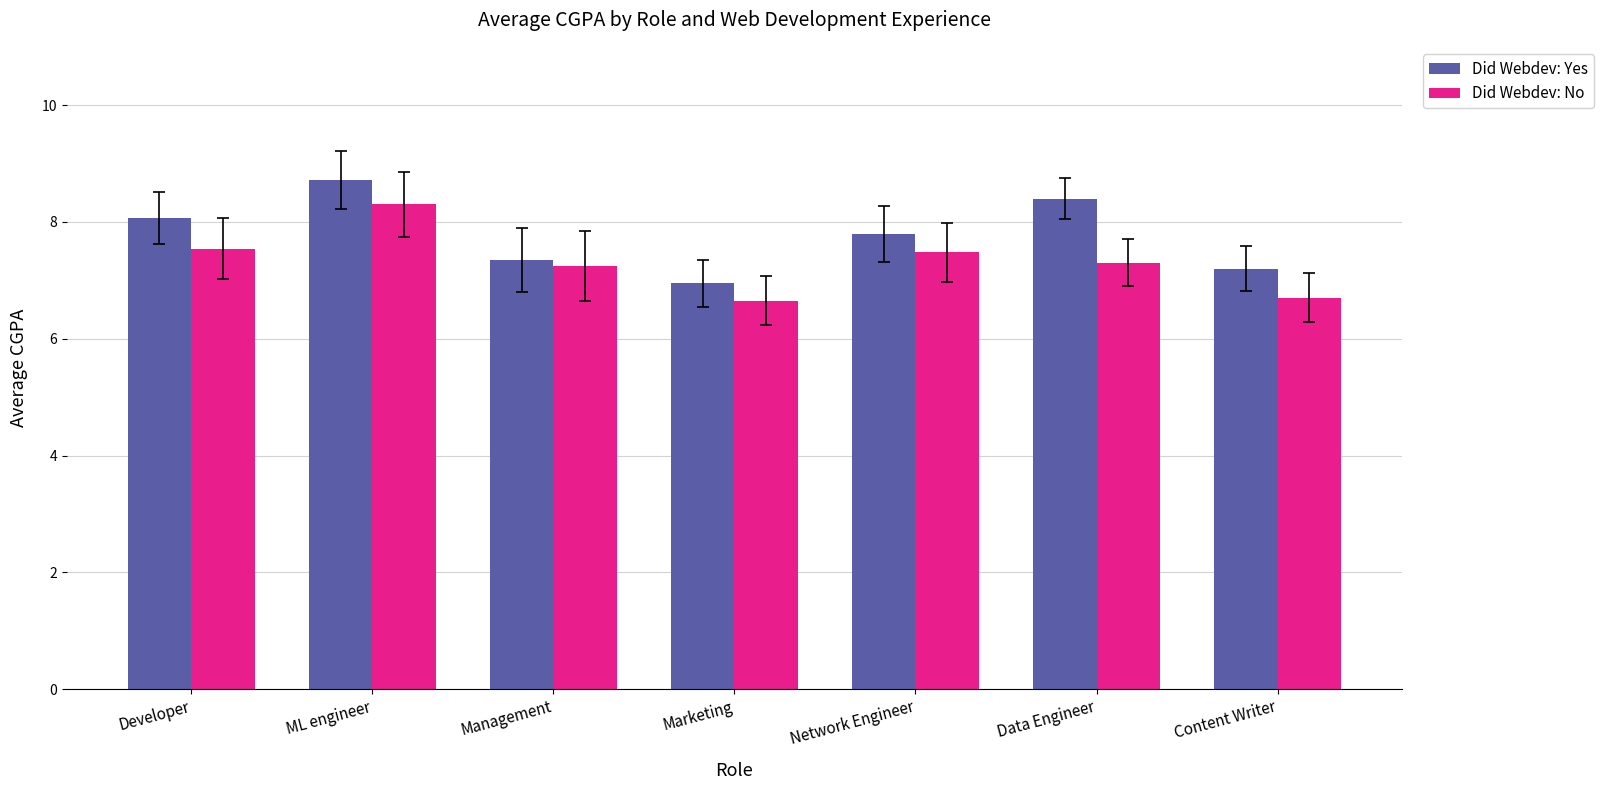

What is the average value of the Did Webdev: Yes series?

7.8